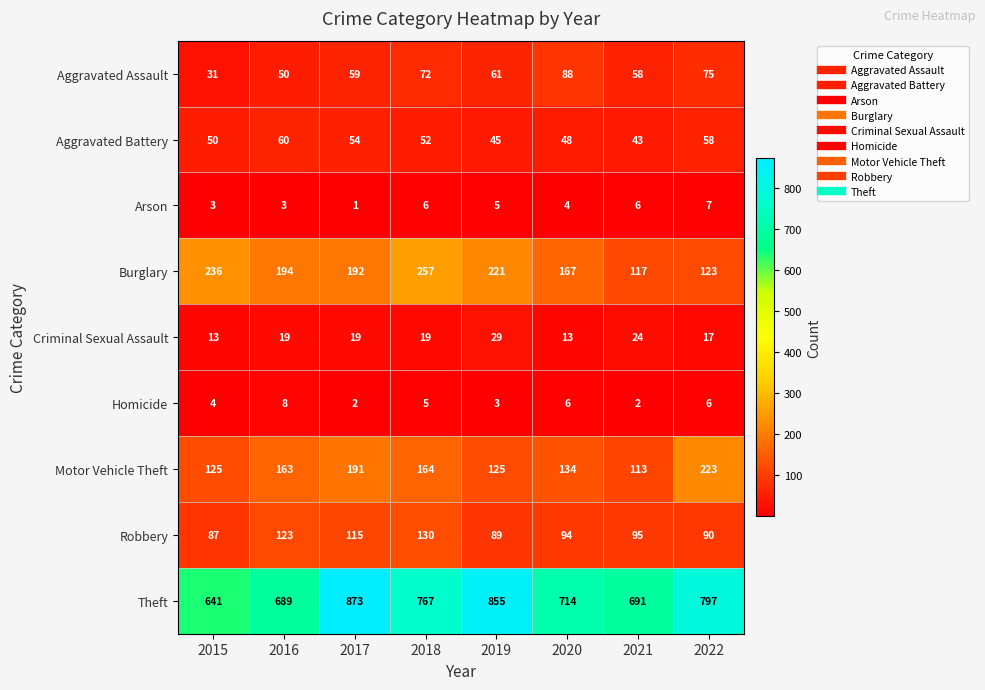

At which category does the chart reach its minimum across all series?

2017